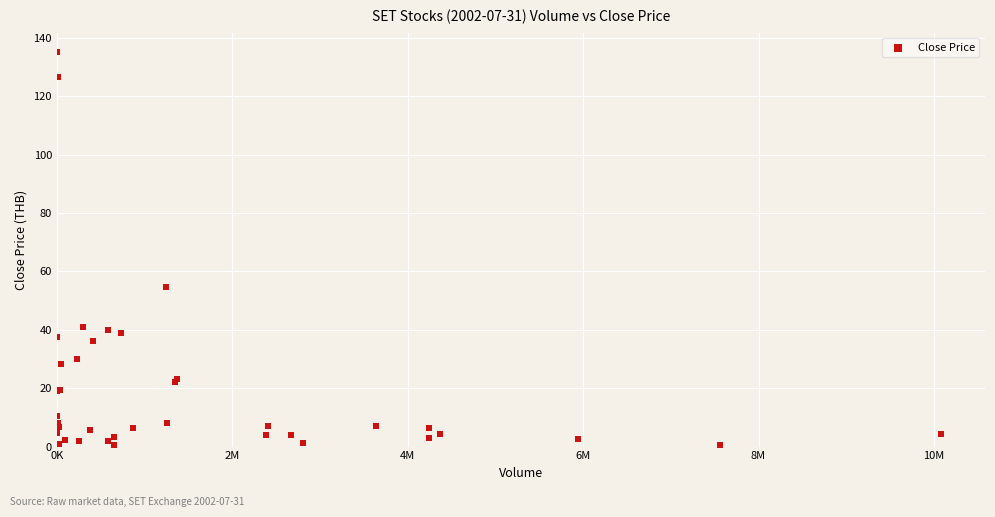

What Y value in the scatter plot is closest to 67?

54.5